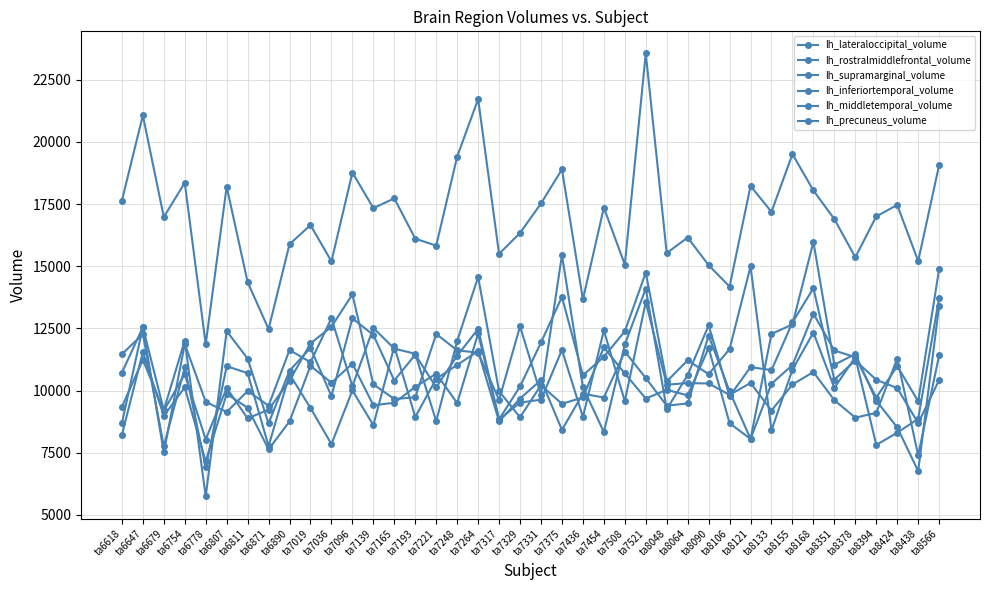

What is the value of the lh_inferiortemporal_volume point at the 25th from the left?

11569